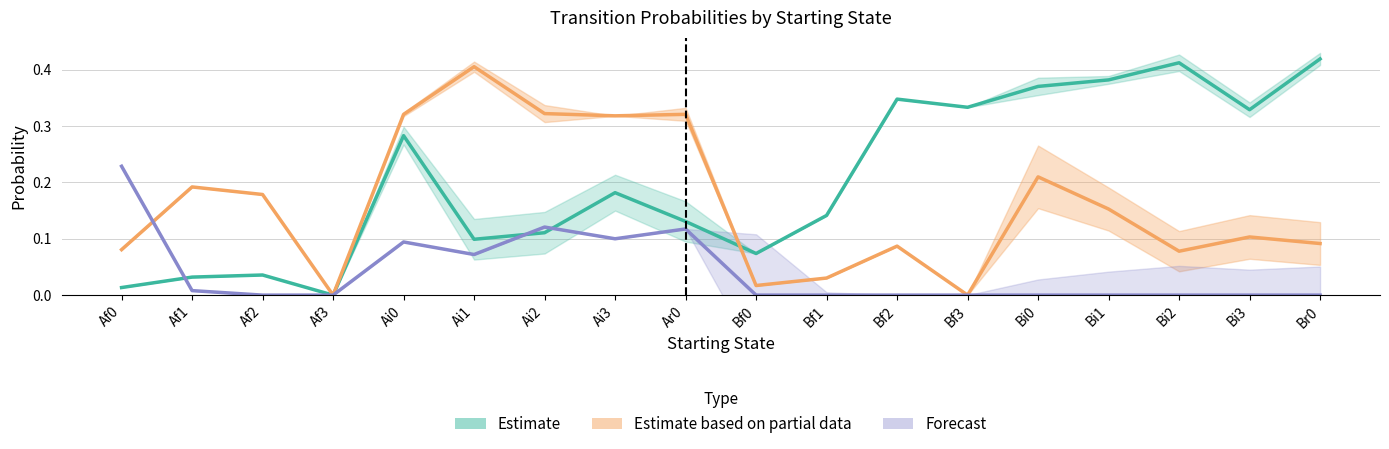

What is the value of the Estimate based on partial data point at the 7th from the left?

0.3